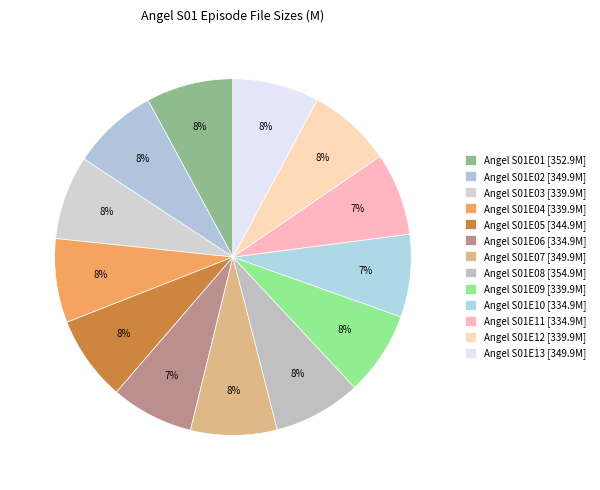

Which slice is the largest?

S01E08